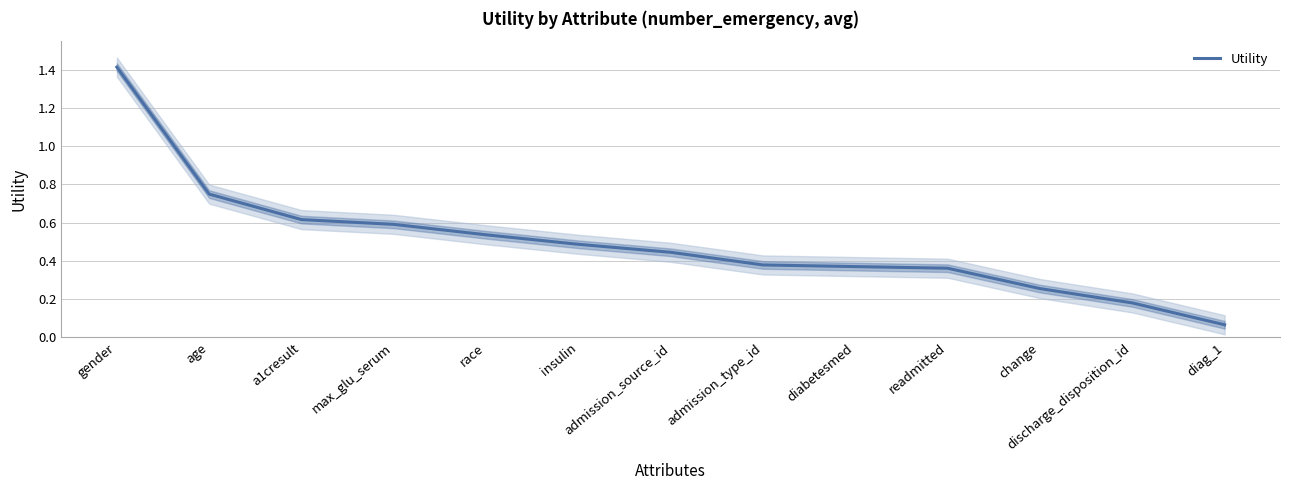

Count the number of categories in the chart.

13